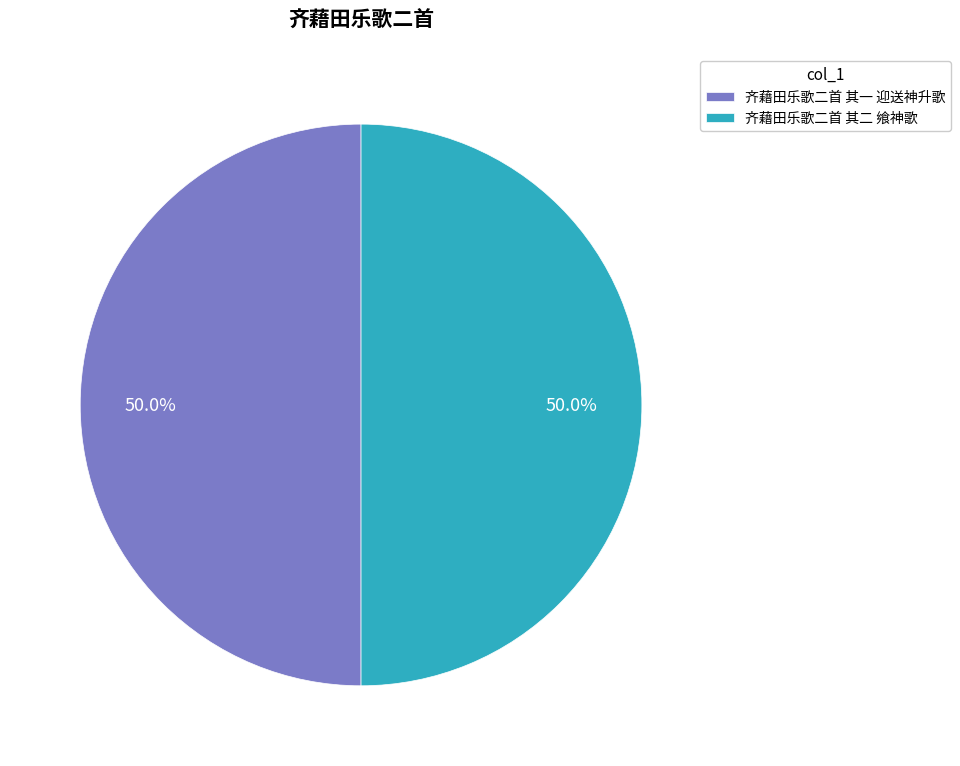

Count the number of slices in the pie.

2